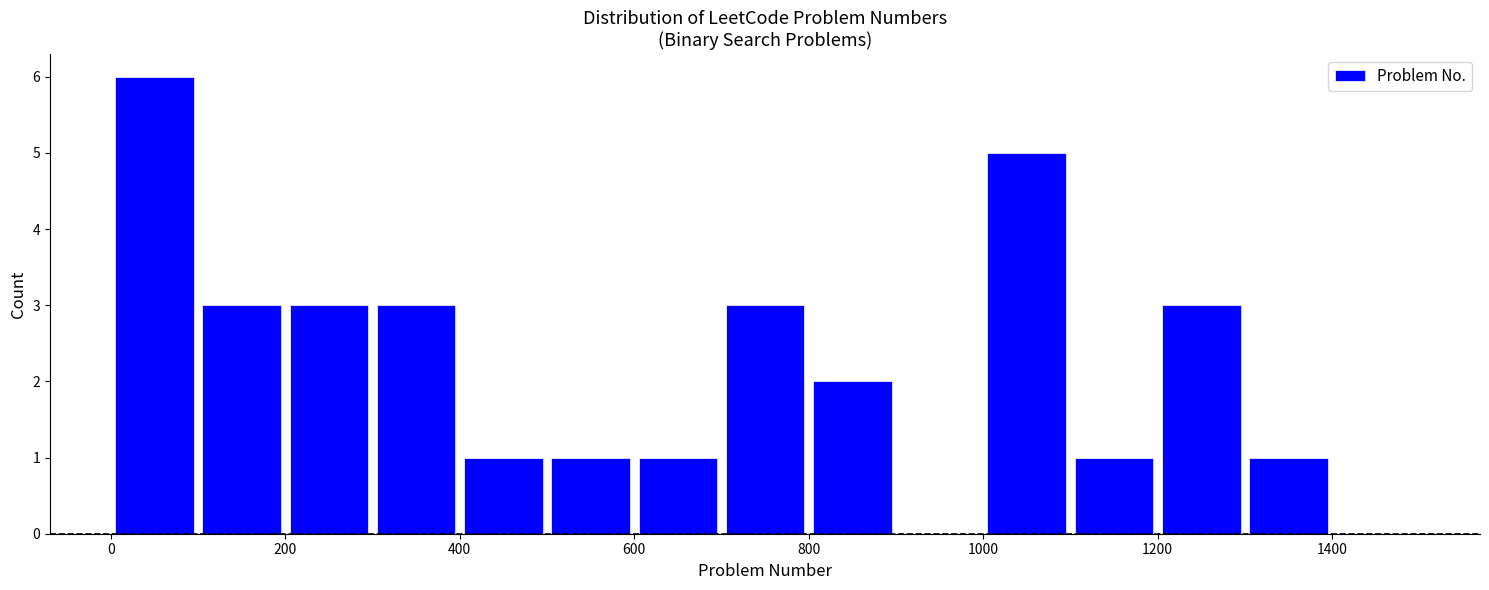

Reading left to right, transcribe this chart: for each bar, give the range it covers on the x-axis and its height. The values are not printed on the chart, so give them approximately, as read against the axis.

0 to 100: 6
100 to 200: 3
200 to 300: 3
300 to 400: 3
400 to 500: 1
500 to 600: 1
600 to 700: 1
700 to 800: 3
800 to 900: 2
900 to 1000: 0
1000 to 1100: 5
1100 to 1200: 1
1200 to 1300: 3
1300 to 1400: 1
1400 to 1500: 0